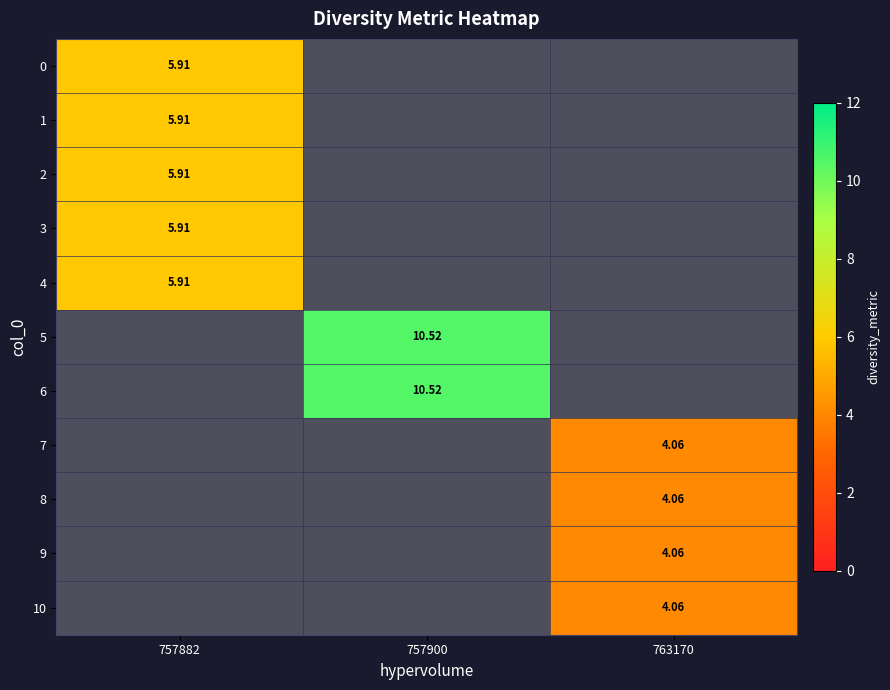

The value of 2 at 757882 is 8.3. True or false?

False